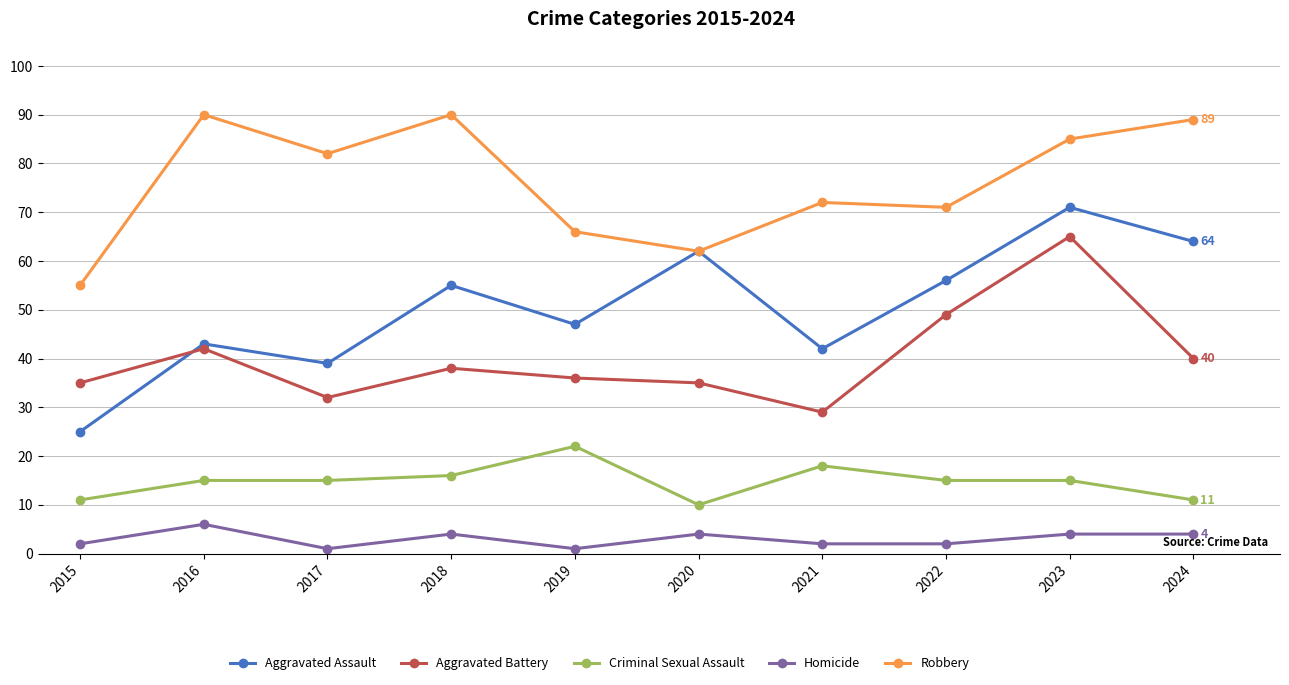

The value of Criminal Sexual Assault at 2016 is 26. True or false?

False